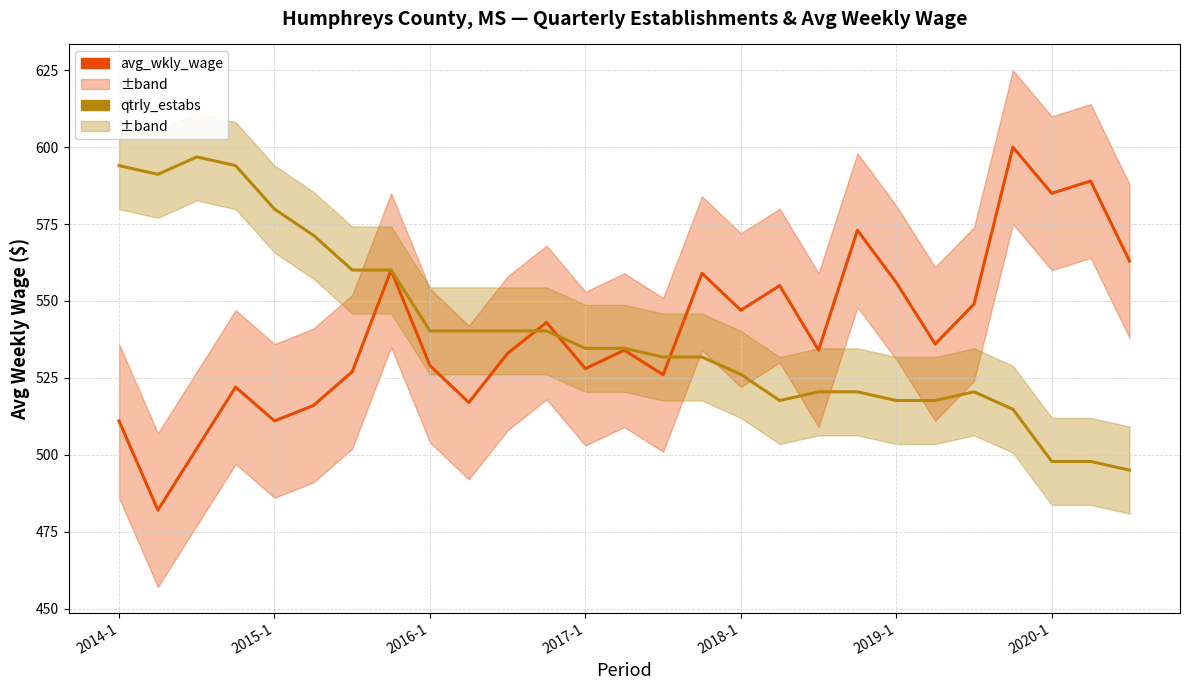

Which series ends up on top after the final intersection of avg_wkly_wage and qtrly_estabs (scaled)?

avg_wkly_wage